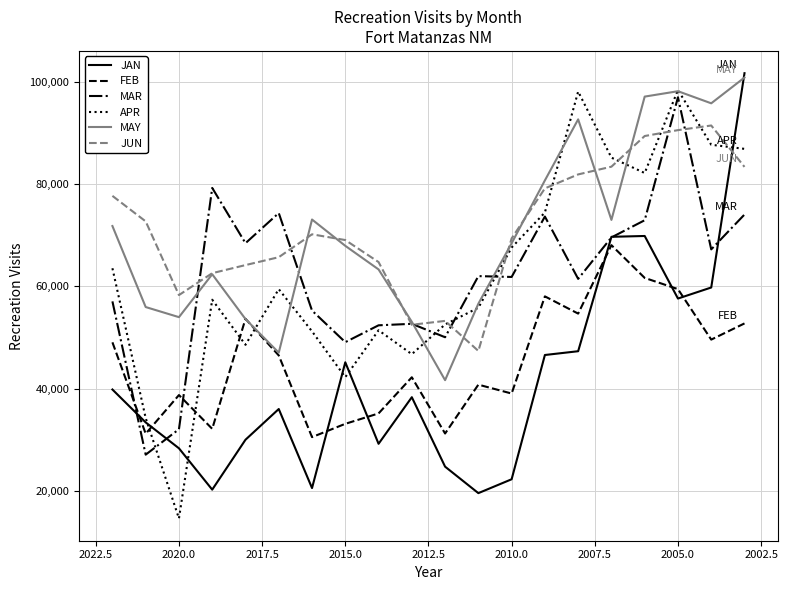

Which series changed the most between 2010.0 and 12?

APR